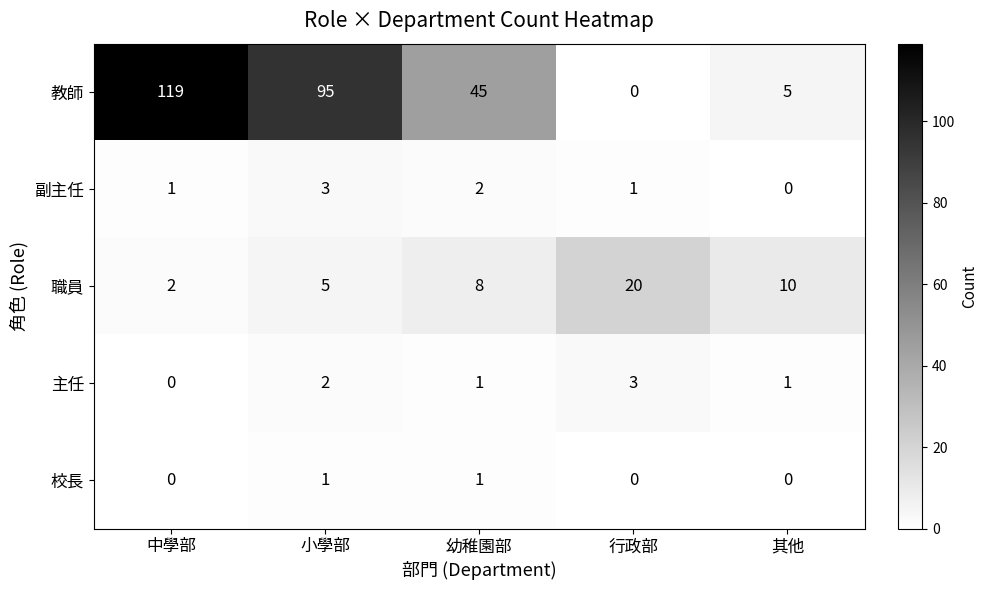

Which series changed the most between 行政部 and 其他?

職員